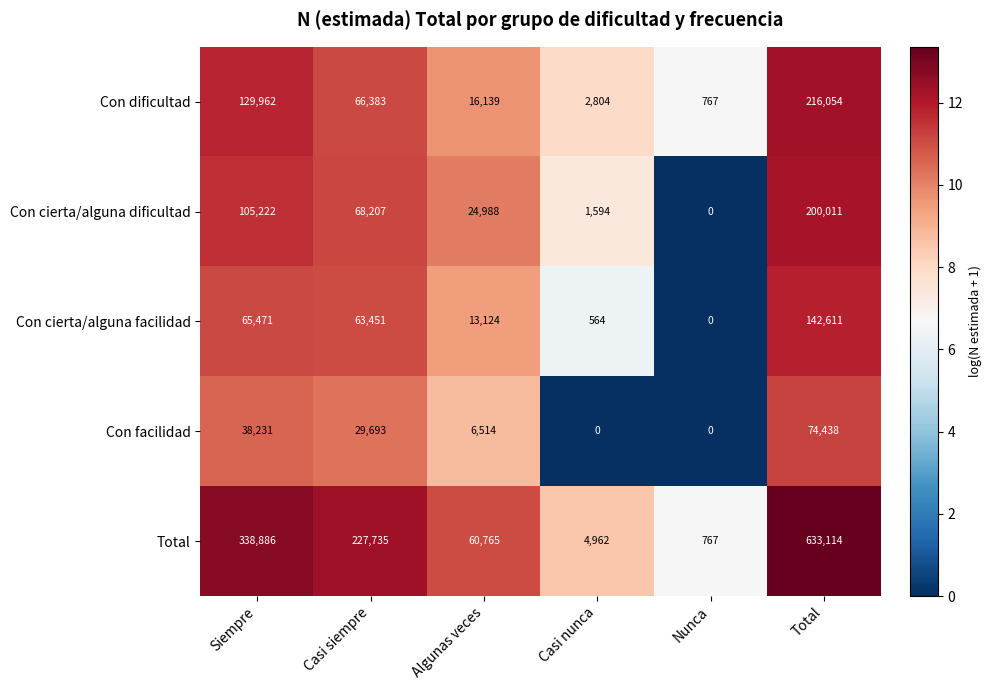

List the series in order of their peak value, lowest first.

Con facilidad, Con cierta/alguna facilidad, Con cierta/alguna dificultad, Con dificultad, Total